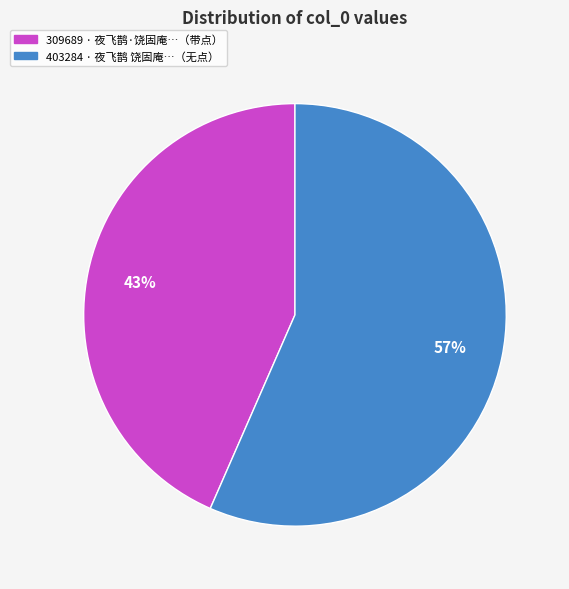

Is it true that 309689 · 夜飞鹊·饶固庵…（带点） is 43% of the pie?

True